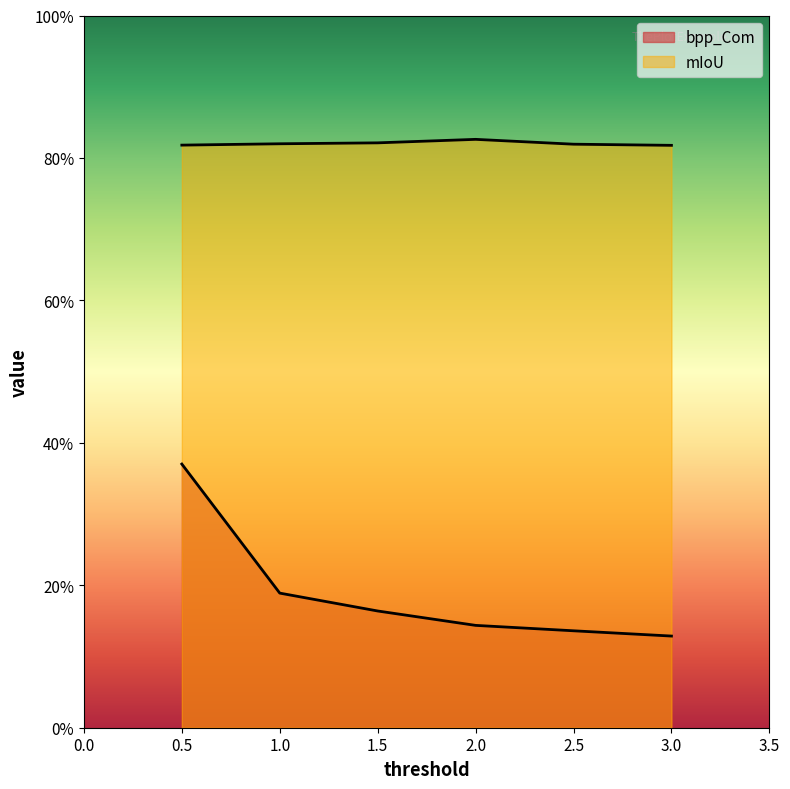

What value does the mIoU series have at 1.5?

0.8